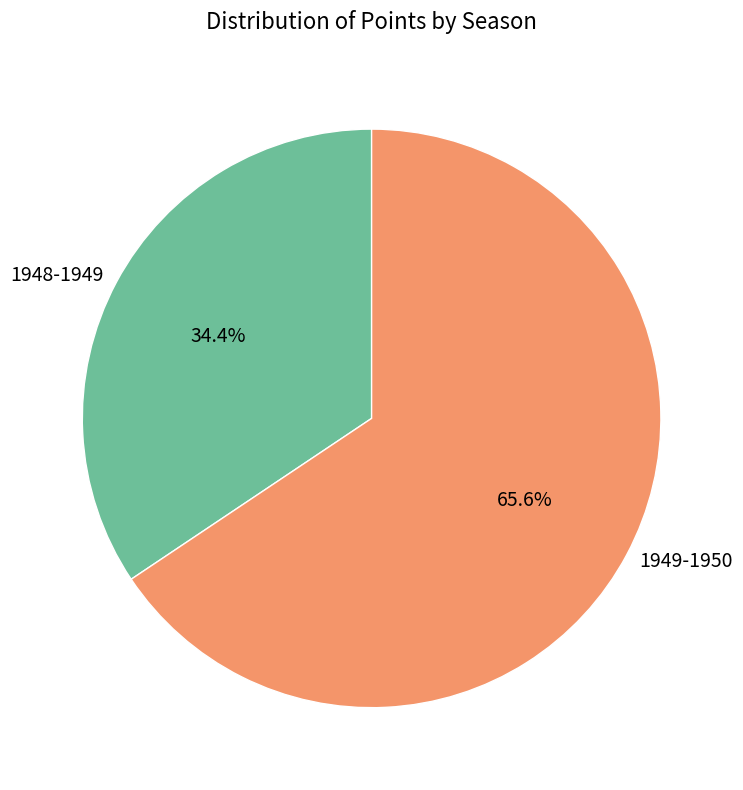

Is there any slice that represents more than half of the pie?

Yes